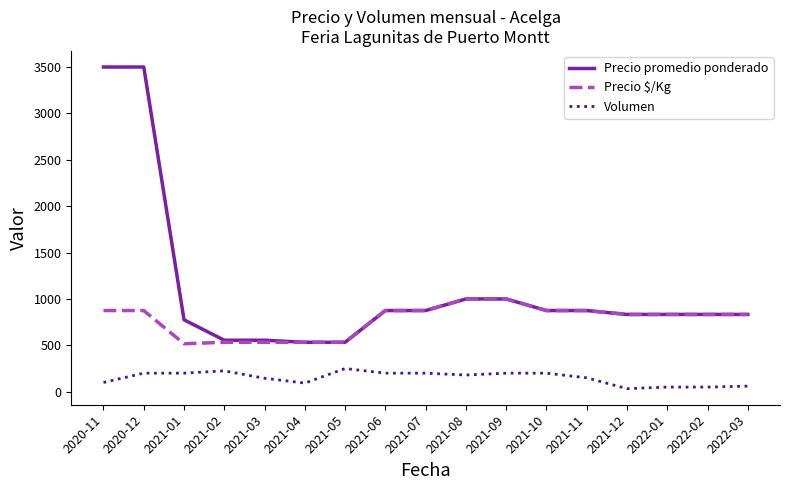

Rank the series by their maximum value, from lowest to highest.

Volumen, Precio $/Kg, Precio promedio ponderado